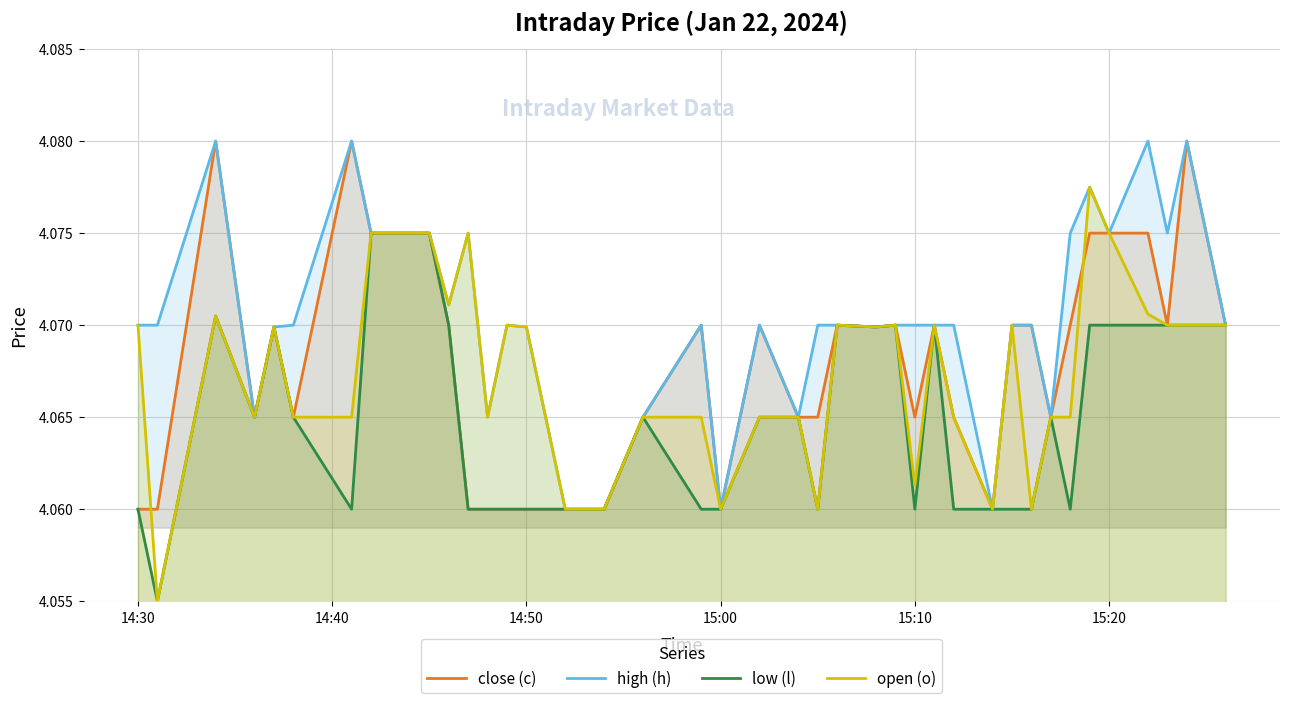

Which series has the largest range (max minus min)?

open (o)